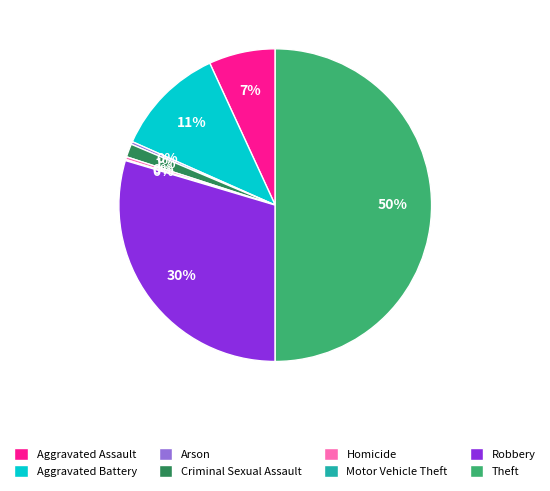

Combined, do Robbery and Arson account for over 50%?

No